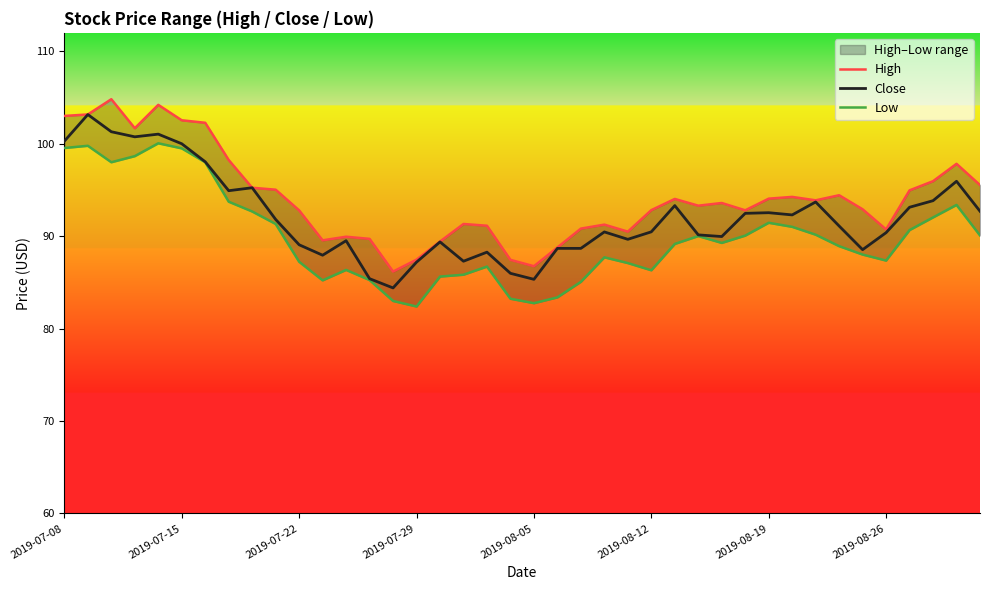

Reading left to right, list all the values displayed in this chart.

High: 103.0	103.2	104.8	101.7	104.2	102.5	102.3	98.2	95.2	95.0	92.8	89.5	89.9	89.7	86.2	87.5	89.4	91.3	91.1	87.4	86.8	88.8	90.8	91.2	90.5	92.8	94.0	93.3	93.6	92.8	94.1	94.2	93.9	94.4	92.9	90.7	95.0	96.0	97.8	95.5
Close: 100.3	103.2	101.3	100.8	101.0	100.0	98.0	94.9	95.2	91.8	89.1	87.9	89.5	85.4	84.4	87.2	89.4	87.3	88.3	86.0	85.3	88.7	88.7	90.5	89.7	90.5	93.3	90.1	90.0	92.5	92.5	92.3	93.7	91.1	88.5	90.4	93.1	93.8	95.9	92.7
Low: 99.5	99.8	98.0	98.7	100.0	99.5	98.0	93.7	92.7	91.3	87.2	85.2	86.3	85.2	83.0	82.4	85.6	85.8	86.7	83.2	82.8	83.4	85.1	87.7	87.1	86.3	89.2	90.0	89.3	90.1	91.5	91.0	90.2	88.9	88.0	87.4	90.7	92.0	93.4	90.1